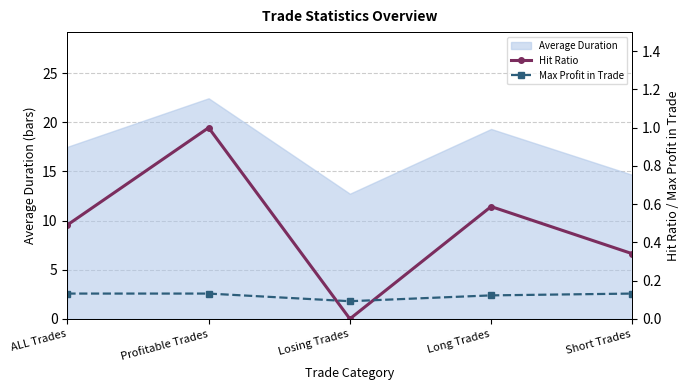

What position from the right is Profitable Trades?

4